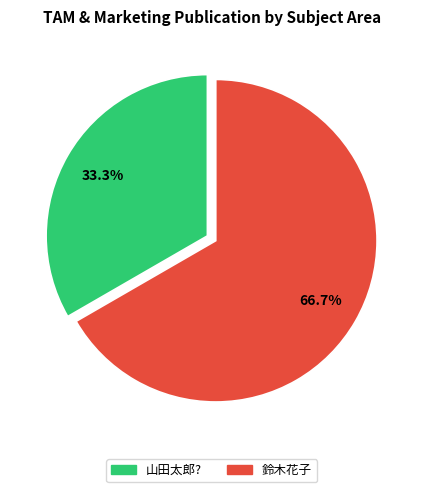

What is the ratio of the value at 鈴木花子 to the value at 山田太郎??

2.0